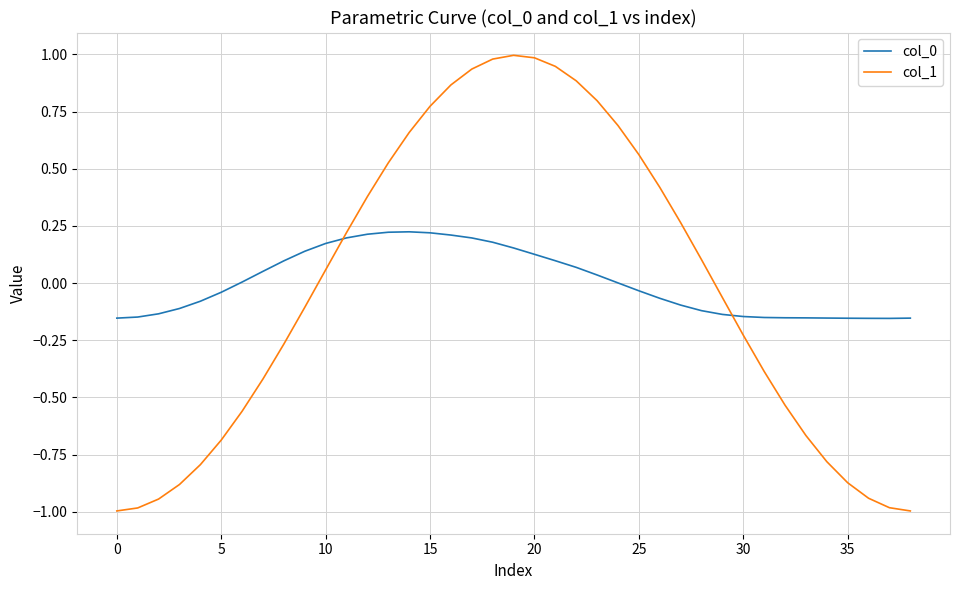

Which series has the largest range (max minus min)?

col_1